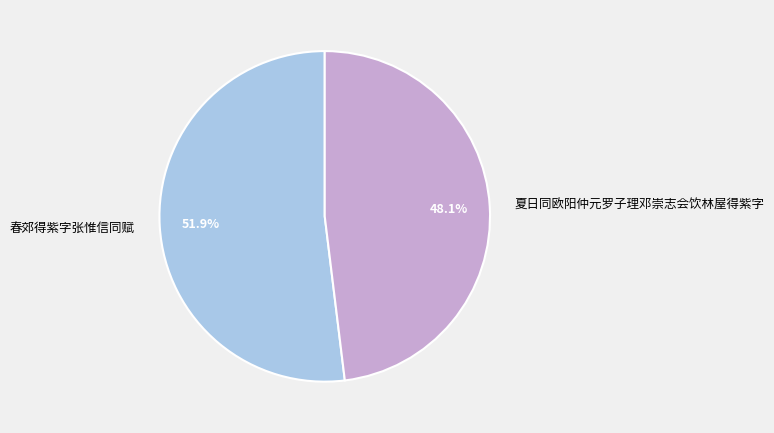

To the nearest percent, what is the combined percentage of 夏日同欧阳仲元罗子理邓崇志会饮林屋得紫字 and 春郊得紫字张惟信同赋?

100%